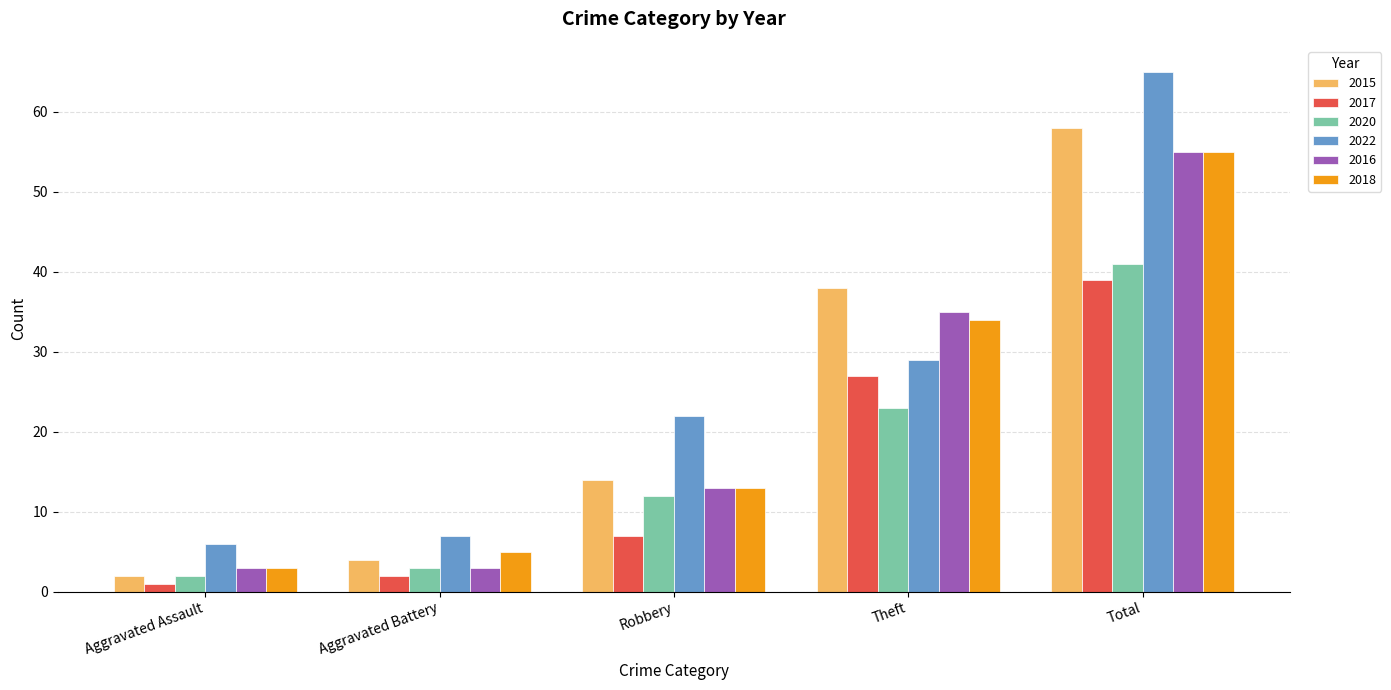

Between Aggravated Assault and Theft, which series saw the biggest shift?

2015